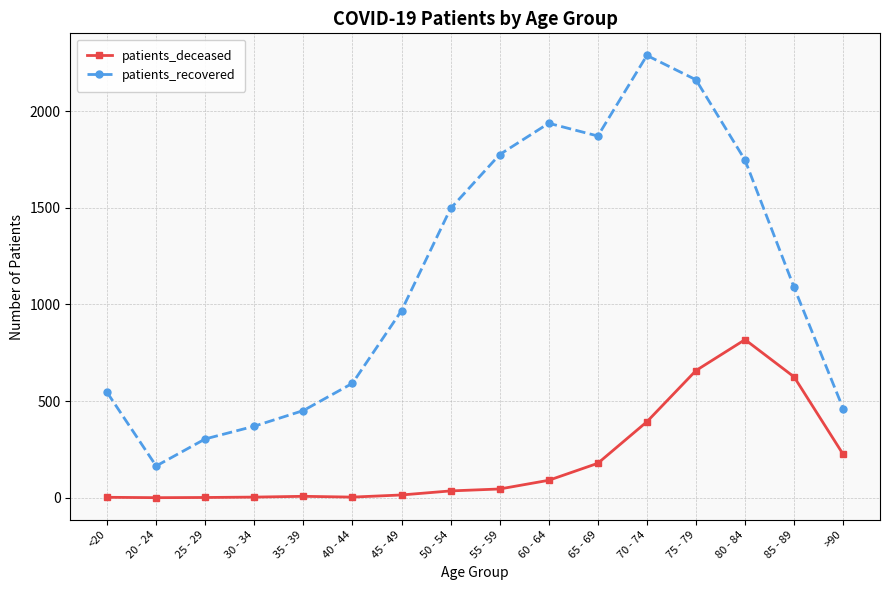

True or false: patients_deceased has more than 1 points higher than both neighbors.

True